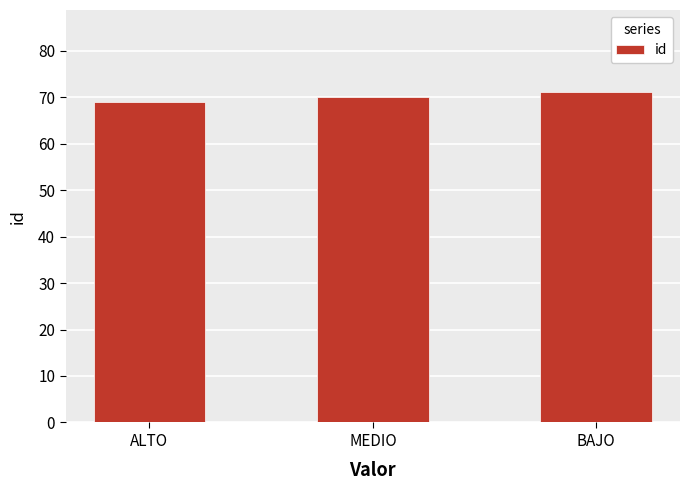

What position from the left is ALTO?

1